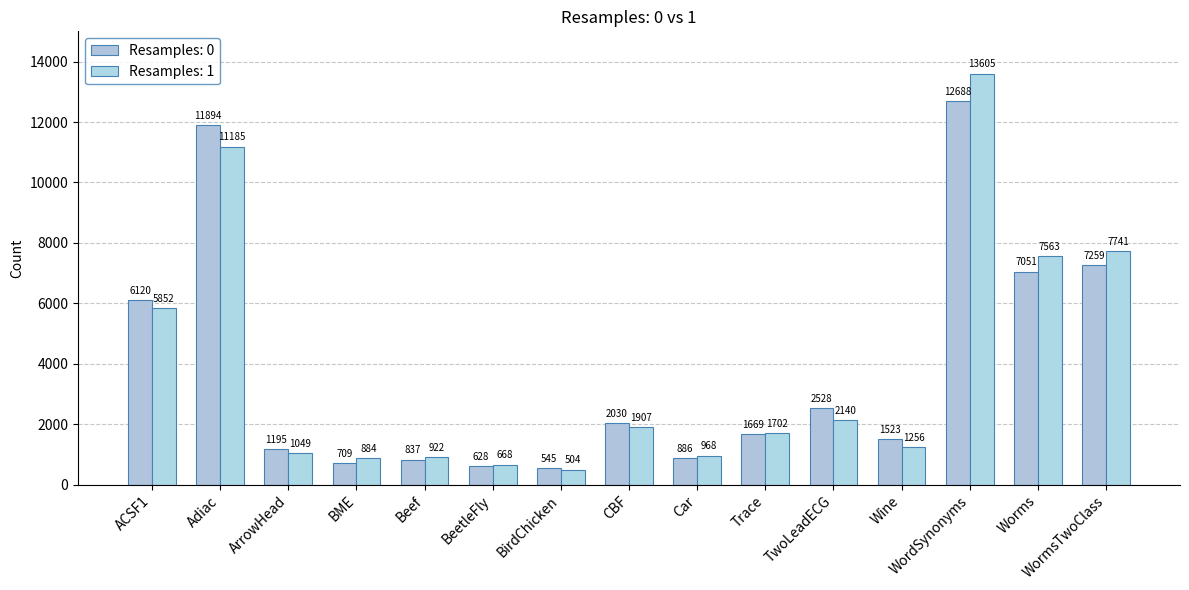

Reading left to right, list all the values displayed in this chart.

Resamples: 0: ACSF1=6120	Adiac=11894	ArrowHead=1195	BME=709	Beef=837	BeetleFly=628	BirdChicken=545	CBF=2030	Car=886	Trace=1669	TwoLeadECG=2528	Wine=1523	WordSynonyms=12688	Worms=7051	WormsTwoClass=7259
Resamples: 1: ACSF1=5852	Adiac=11185	ArrowHead=1049	BME=884	Beef=922	BeetleFly=668	BirdChicken=504	CBF=1907	Car=968	Trace=1702	TwoLeadECG=2140	Wine=1256	WordSynonyms=13605	Worms=7563	WormsTwoClass=7741